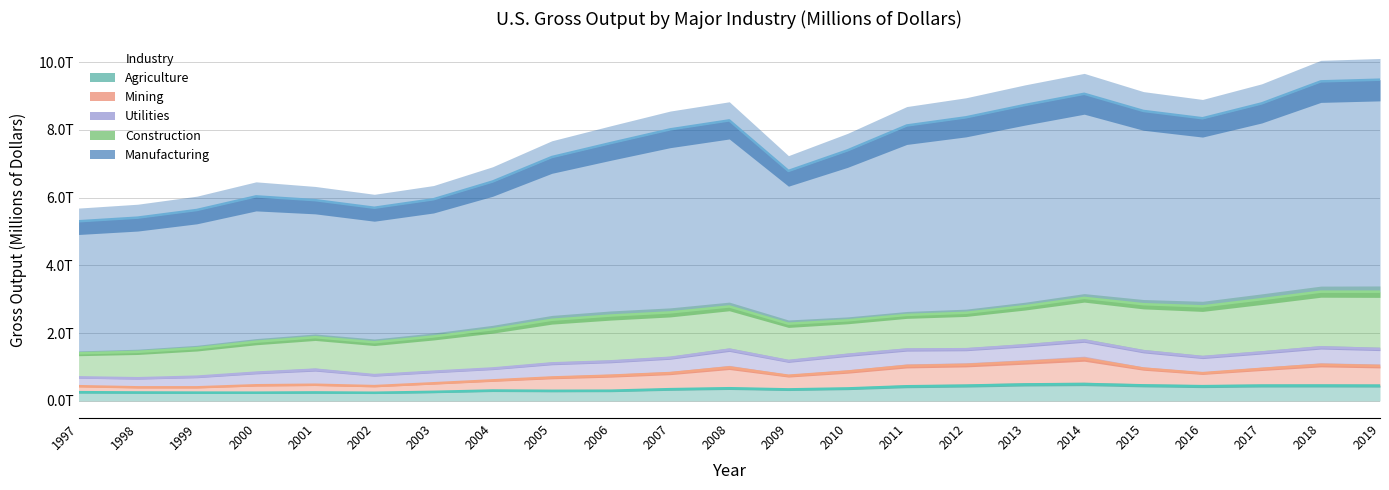

At which category is the sum across all series the highest?

2018